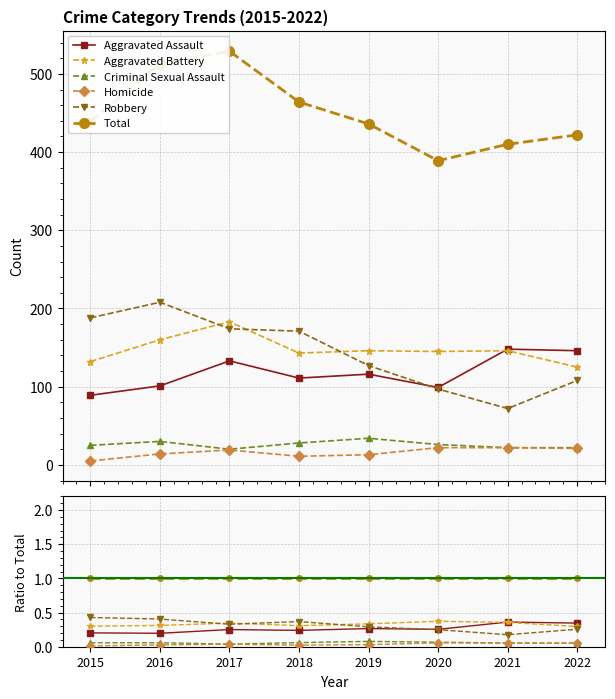

How many lines are shown in the chart?

6